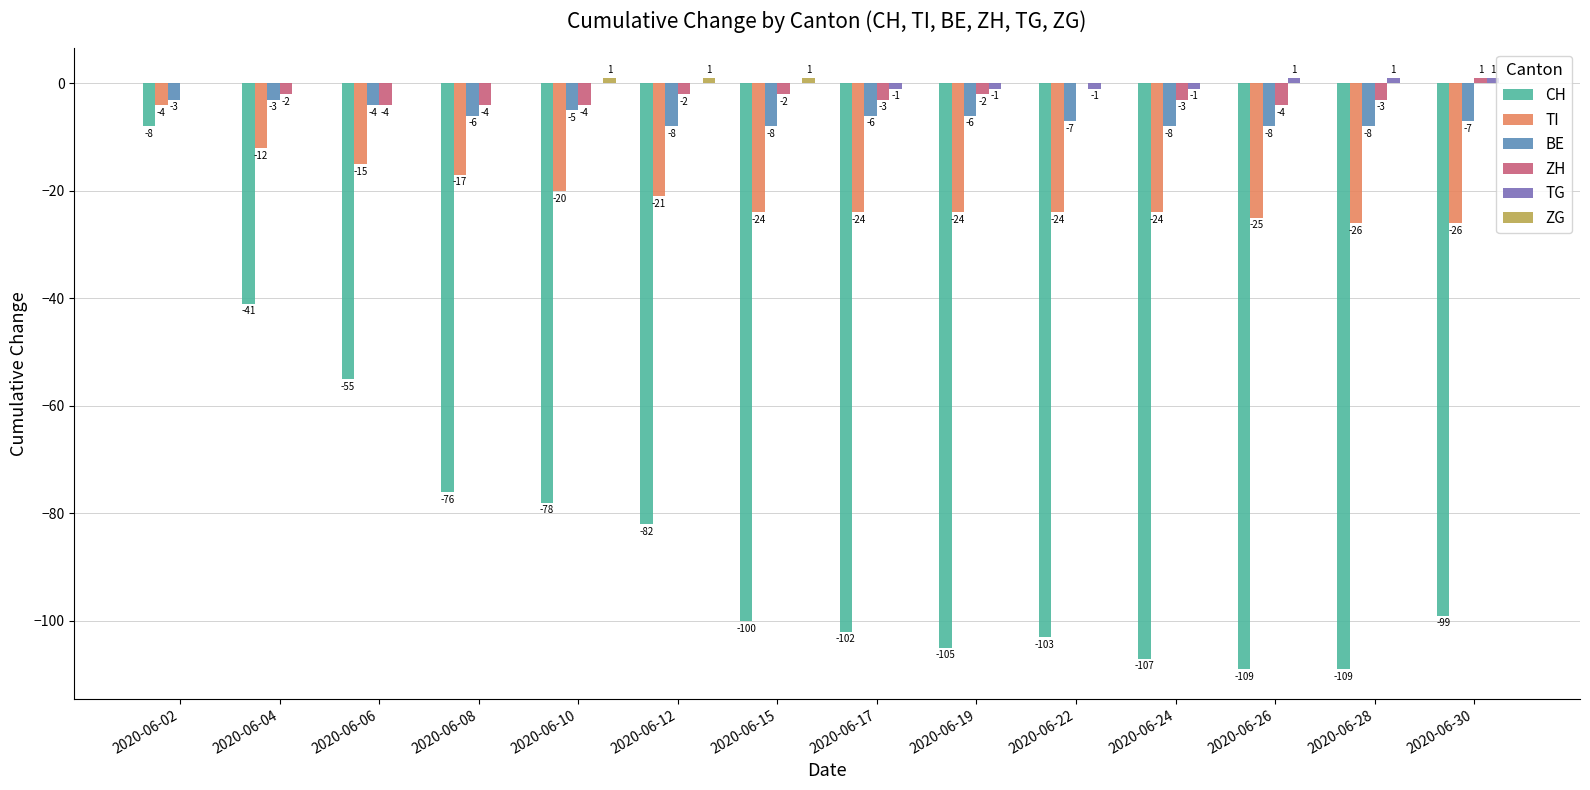

The value of BE at 2020-06-06 is -4. True or false?

True